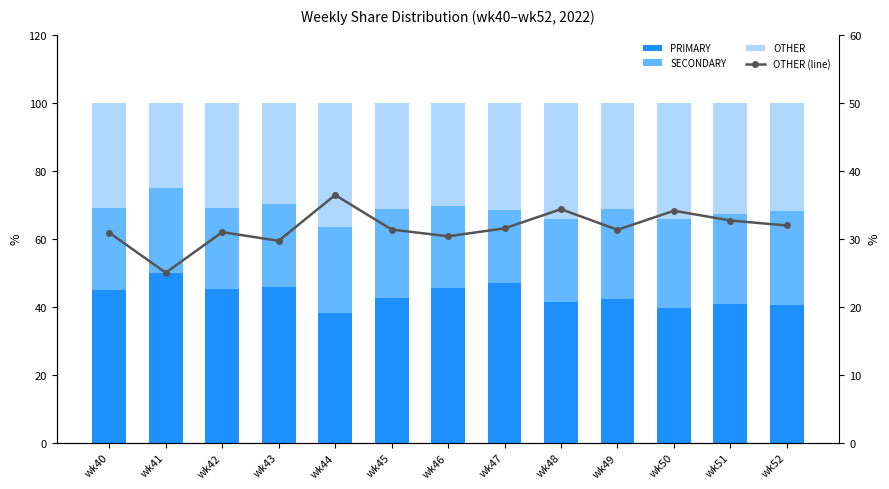

Rank the series at wk42 from lowest to highest value.

SECONDARY, OTHER, OTHER (line), PRIMARY